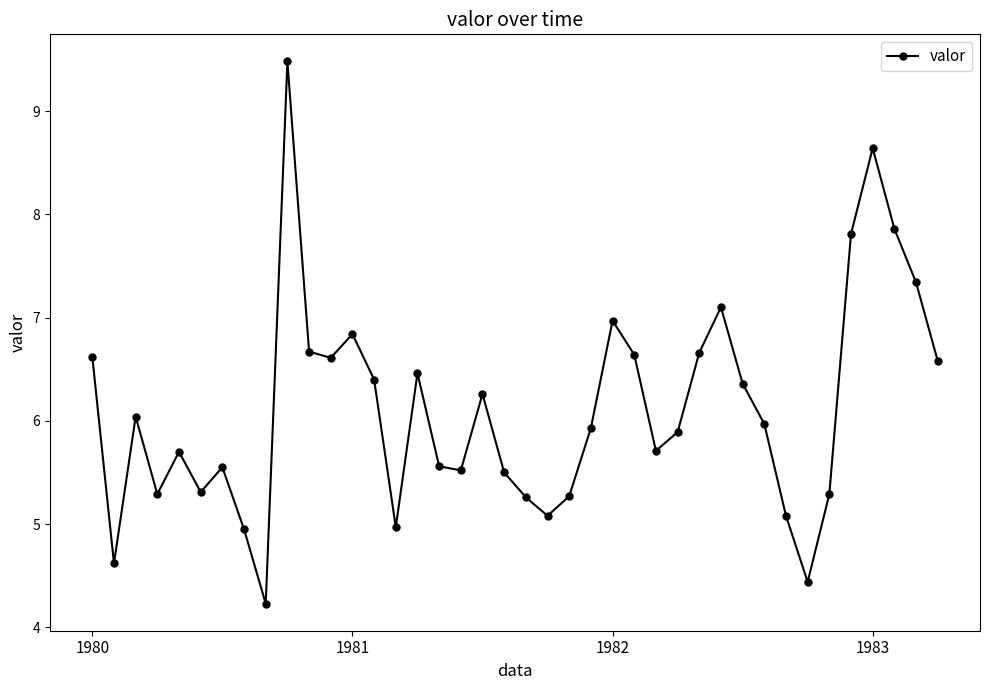

What is the average value?

6.1